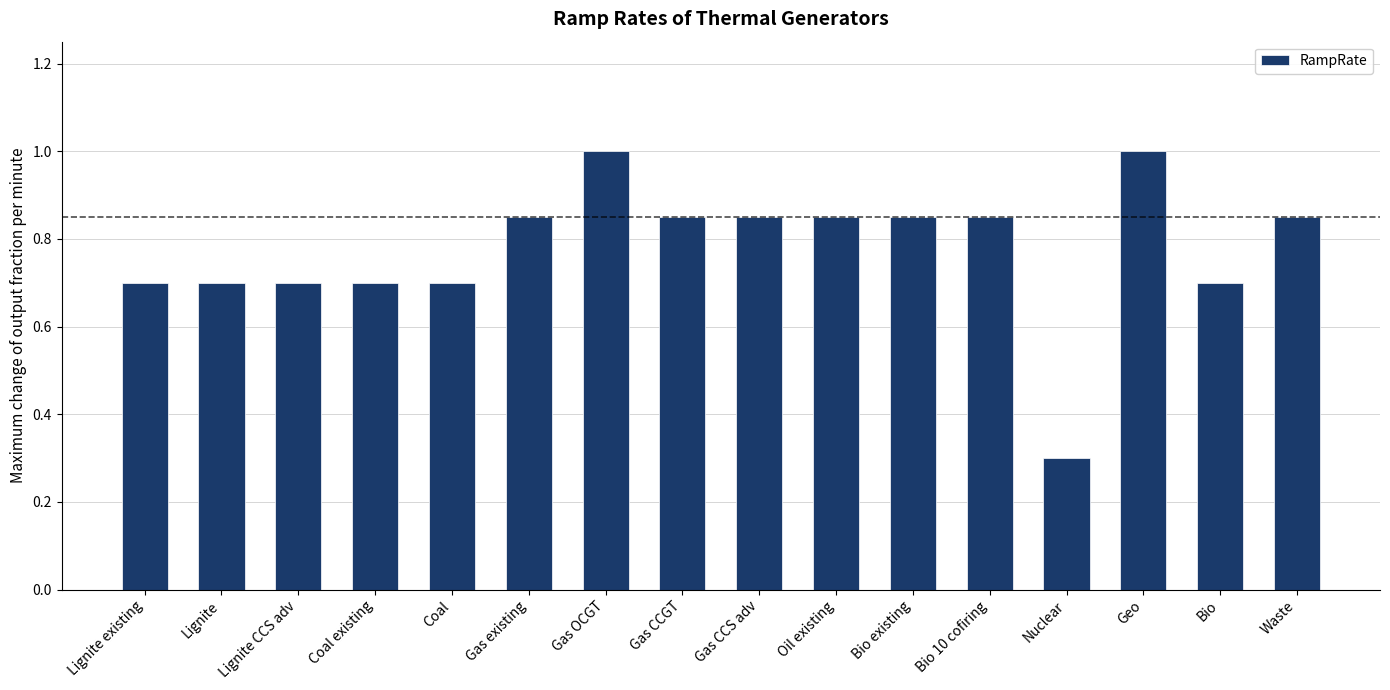

Is it true that the value at Lignite CCS adv is 0.2?

False